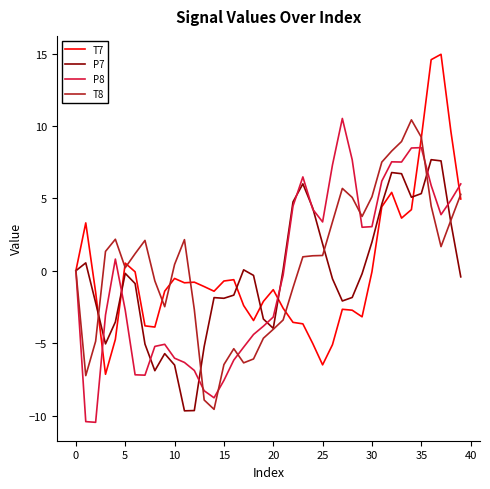

What is the average value of the P8 series?

-0.2